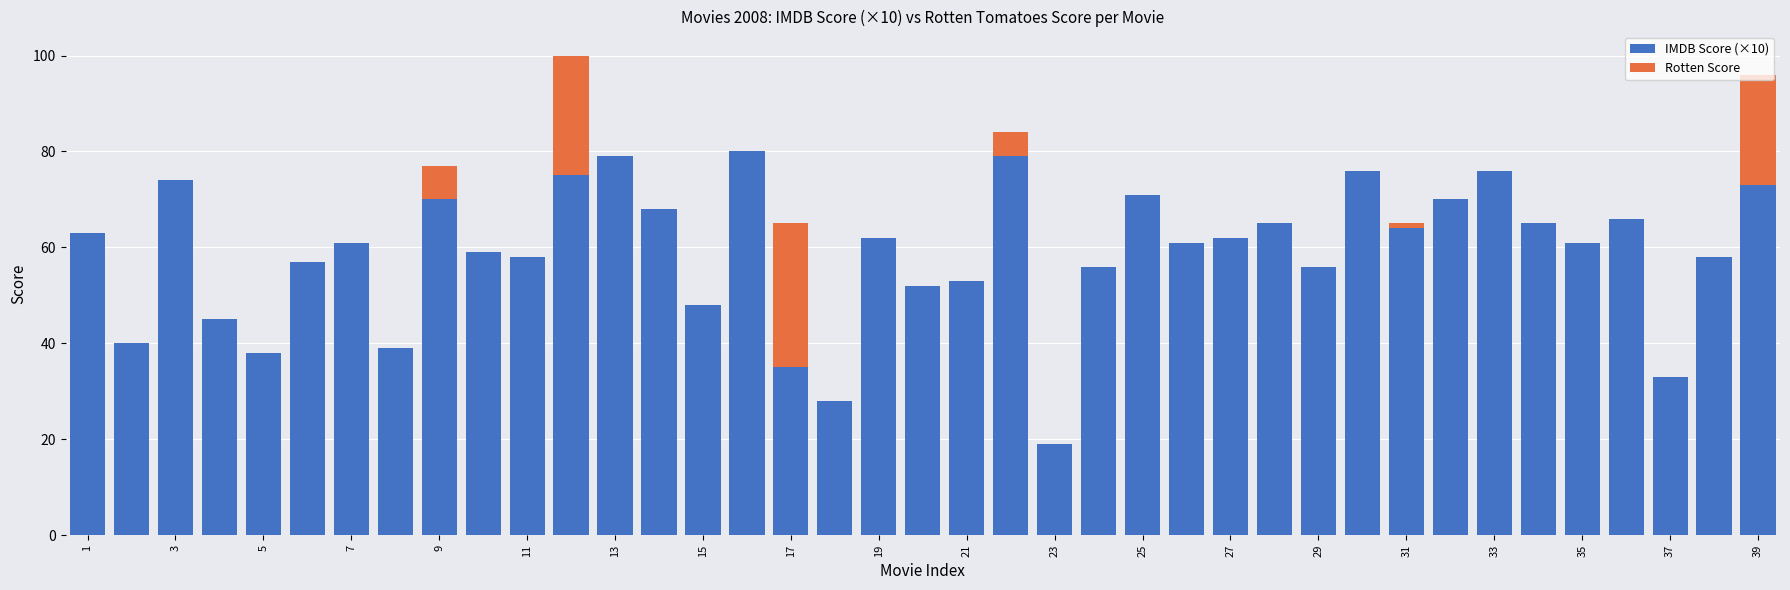

How many data points does each series have?

39